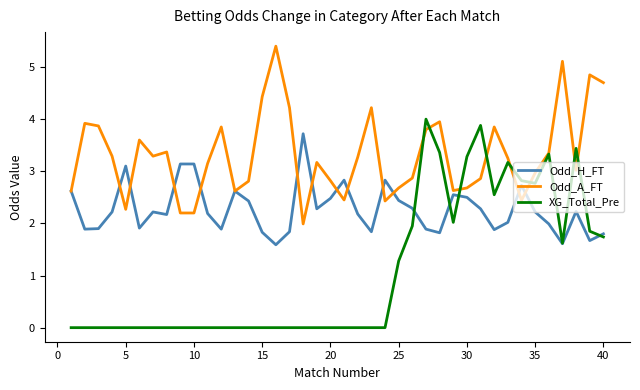

What is the maximum value shown in the chart?

5.4